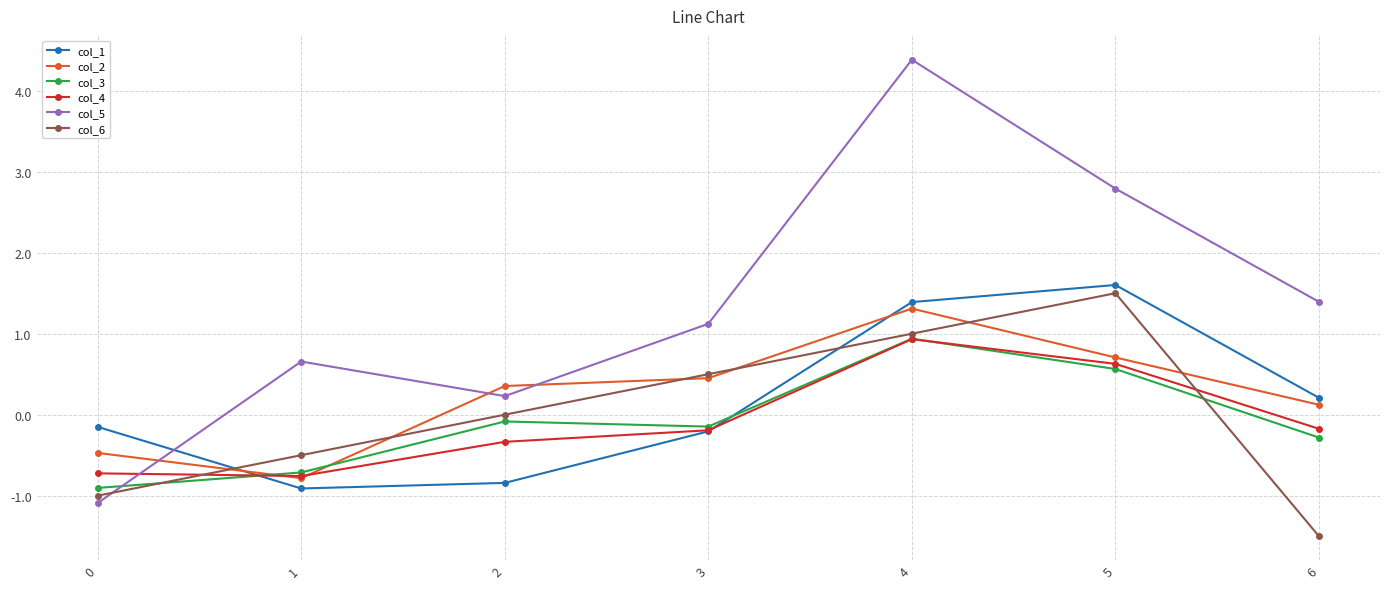

Reading left to right, transcribe all the data shown in this chart.

col_1: -0.2	-0.9	-0.8	-0.2	1.4	1.6	0.2
col_2: -0.5	-0.8	0.4	0.5	1.3	0.7	0.1
col_3: -0.9	-0.7	-0.1	-0.1	0.9	0.6	-0.3
col_4: -0.7	-0.8	-0.3	-0.2	0.9	0.6	-0.2
col_5: -1.1	0.7	0.2	1.1	4.4	2.8	1.4
col_6: -1.0	-0.5	0.0	0.5	1.0	1.5	-1.5